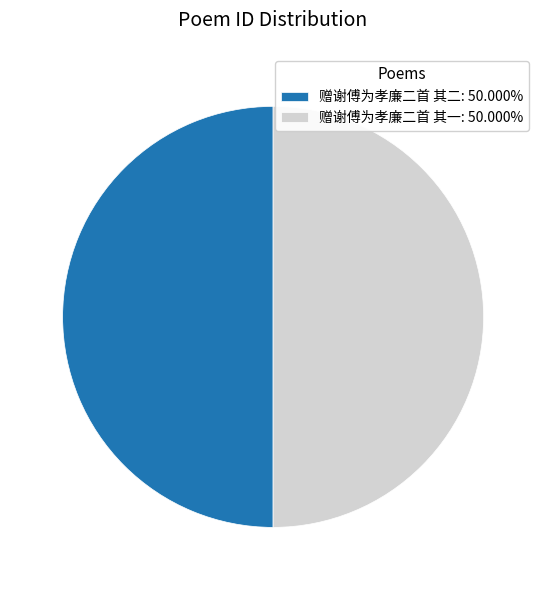

The 赠谢傅为孝廉二首 其一 slice represents 50% of the pie. True or false?

True